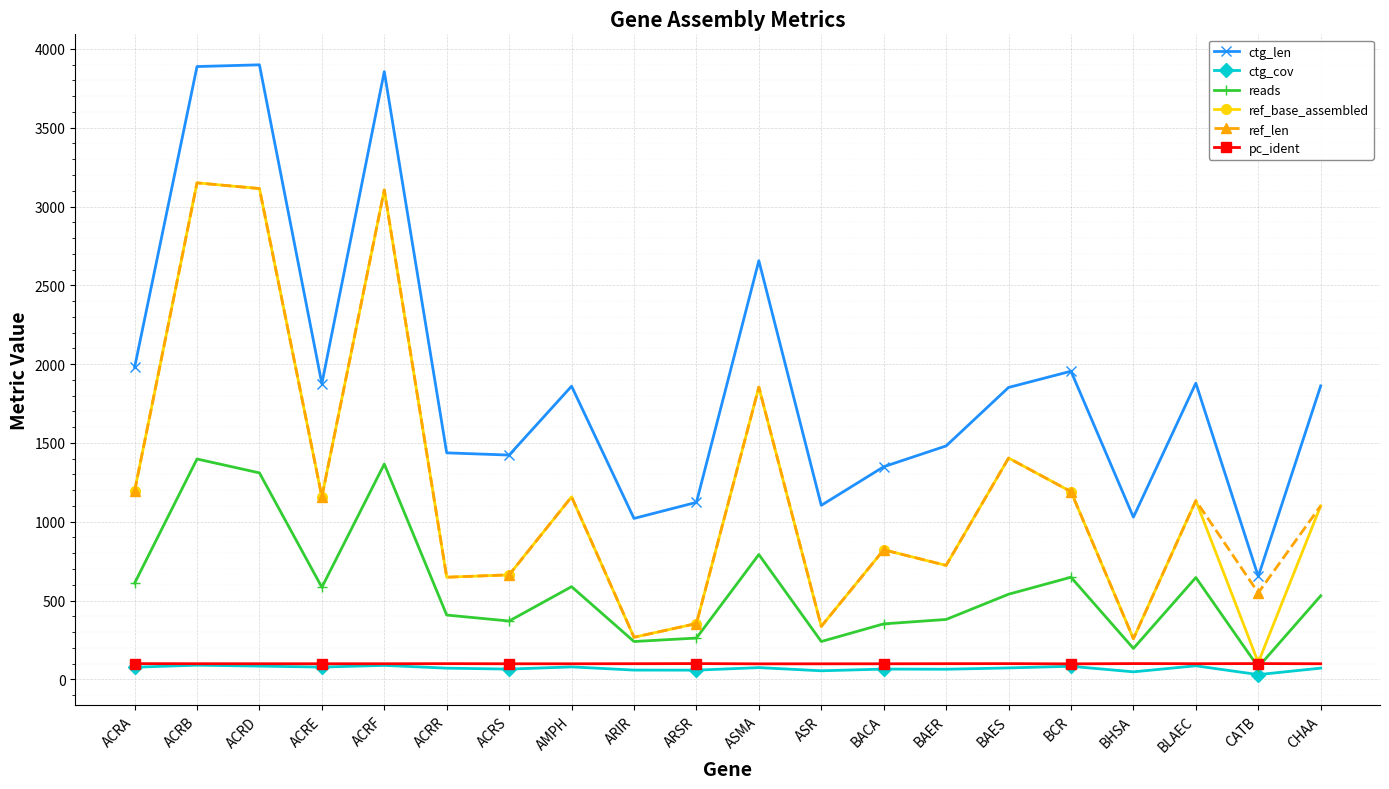

Is the value of pc_ident at BCR greater than the value of ref_len at CHAA?

No